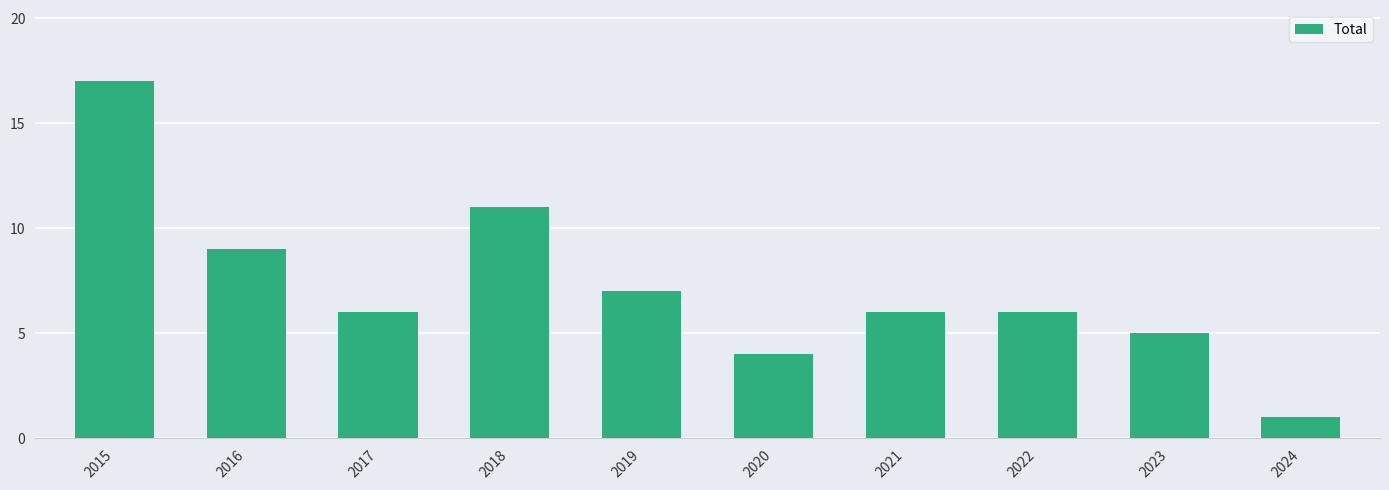

Reading left to right, extract all data points from this chart.

17	9	6	11	7	4	6	6	5	1